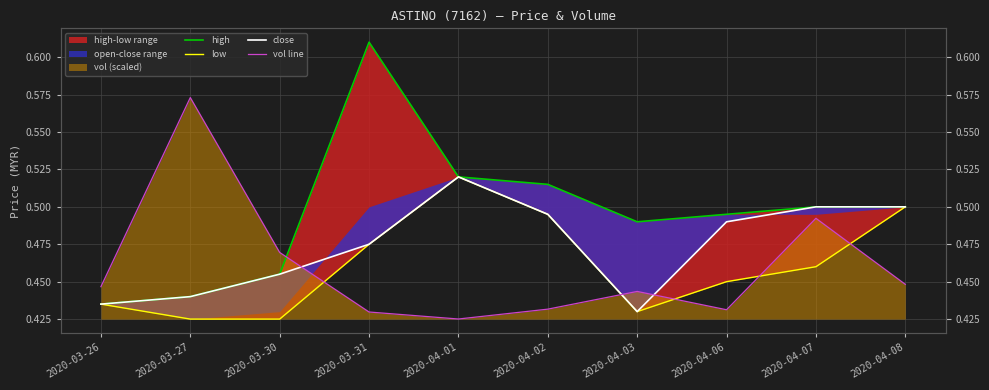

Which label corresponds to the largest value in the chart?

2020-03-31